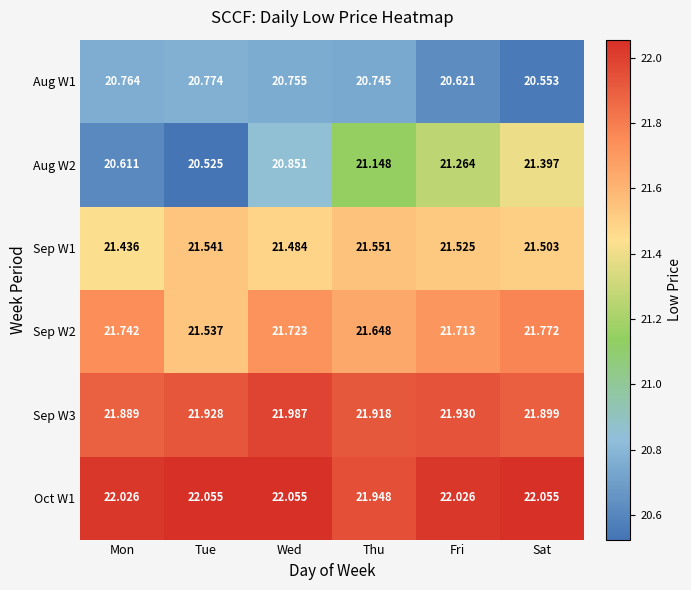

Which category has the lowest value in the Aug W1 series?

Sat